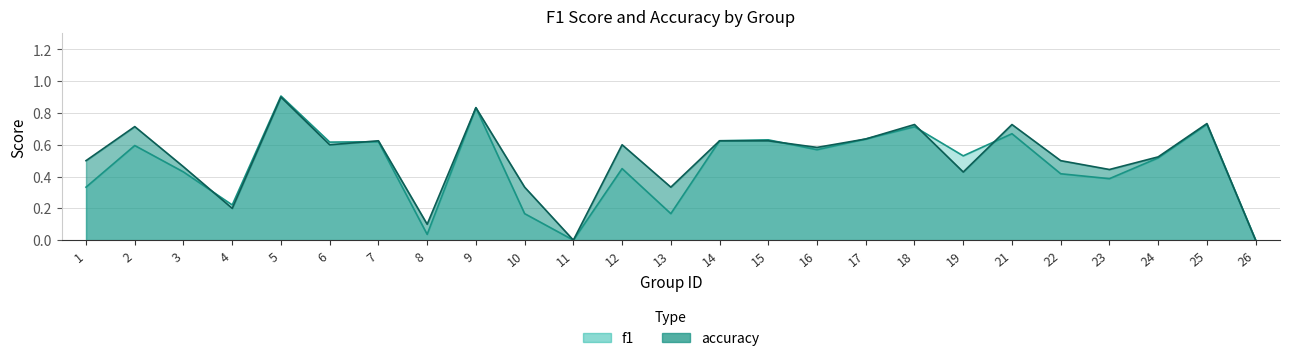

Reading left to right, what are all the values shown in this chart?

f1: 0.3	0.6	0.4	0.2	0.9	0.6	0.6	0.0	0.8	0.2	0.0	0.5	0.2	0.6	0.6	0.6	0.6	0.7	0.5	0.7	0.4	0.4	0.5	0.7	0.0
accuracy: 0.5	0.7	0.5	0.2	0.9	0.6	0.6	0.1	0.8	0.3	0.0	0.6	0.3	0.6	0.6	0.6	0.6	0.7	0.4	0.7	0.5	0.4	0.5	0.7	0.0